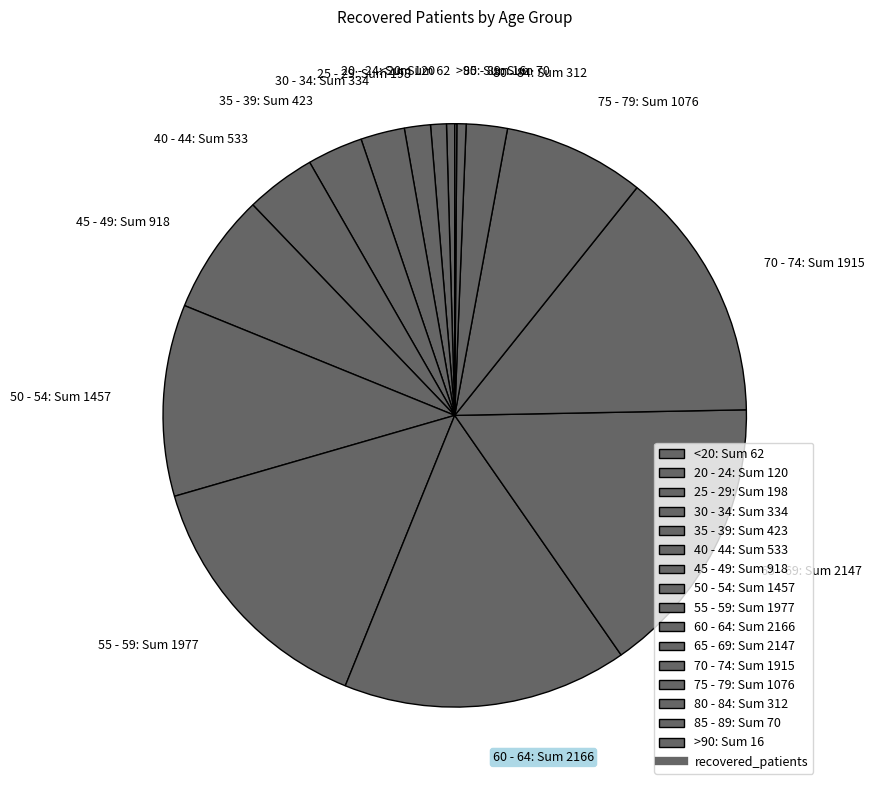

The <20 slice represents 0% of the pie. True or false?

True